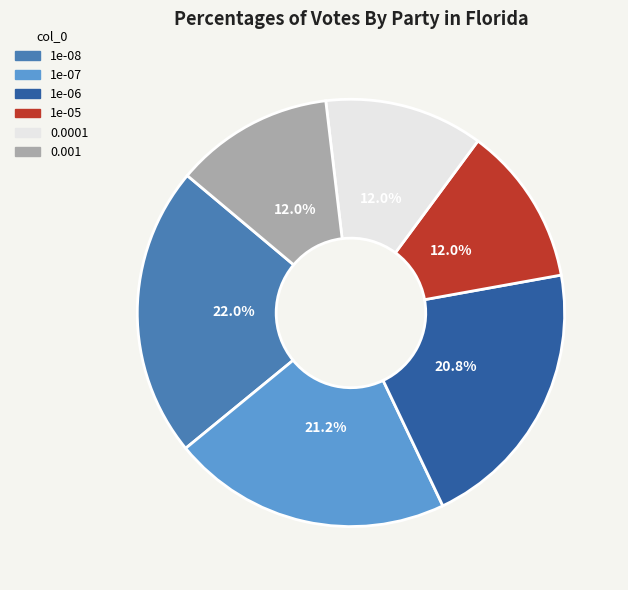

To the nearest percent, what is the combined percentage of 1e-06 and 1e-05?

33%